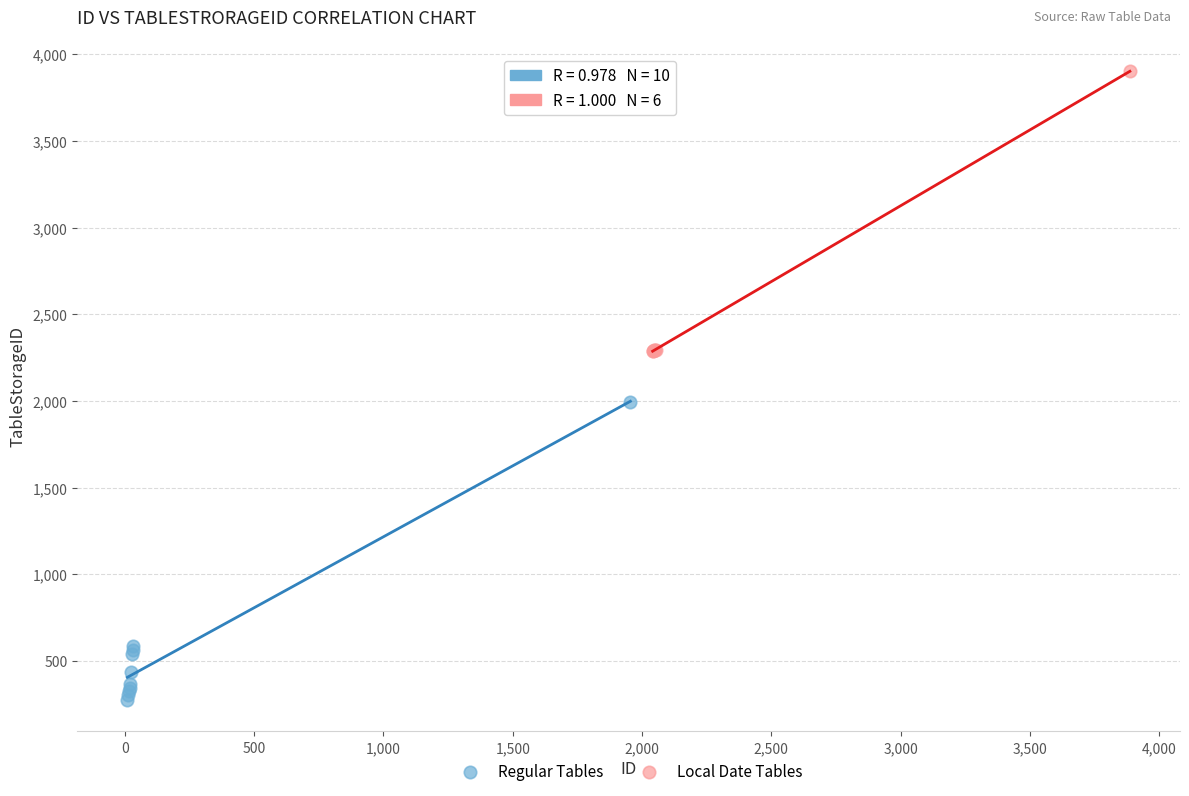

Which series has the widest spread of Y values?

Regular Tables